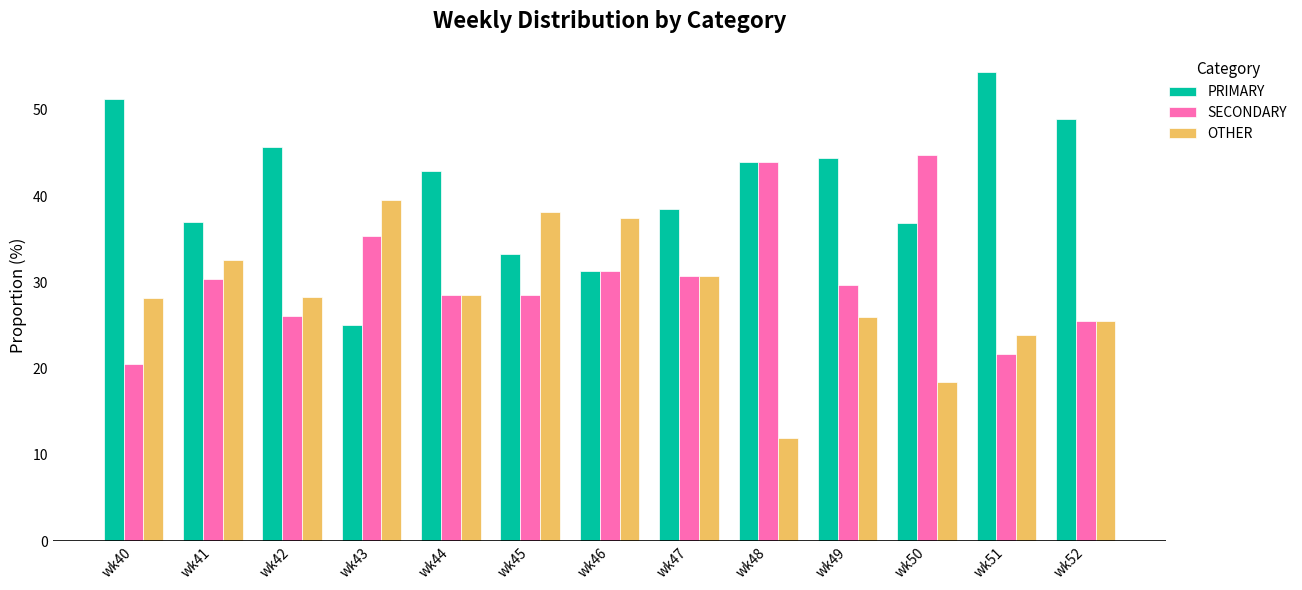

How many bars are there in each group?

3